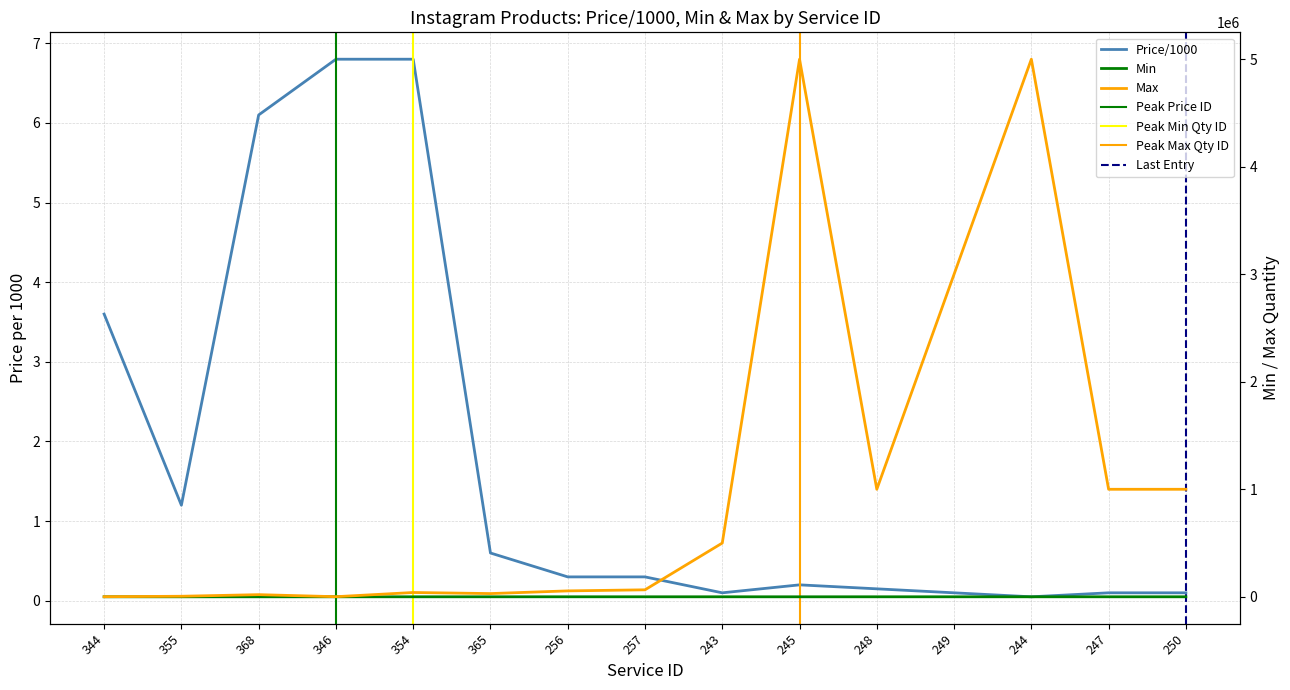

Is it true that Price/1000 equals 6.8 at 354?

True